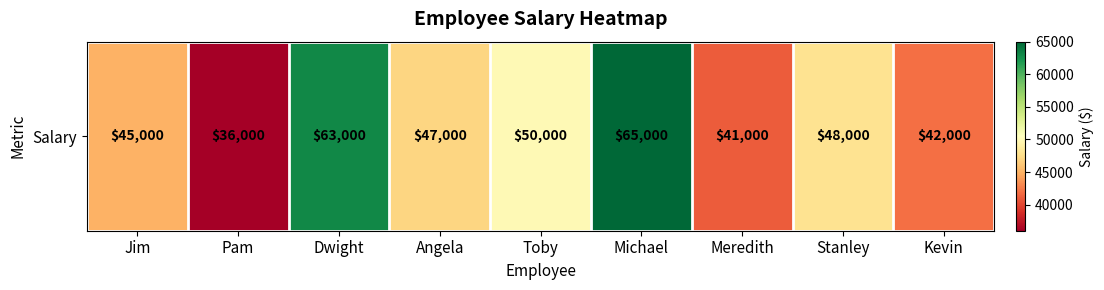

Is it true that the value at Jim is 23016?

False